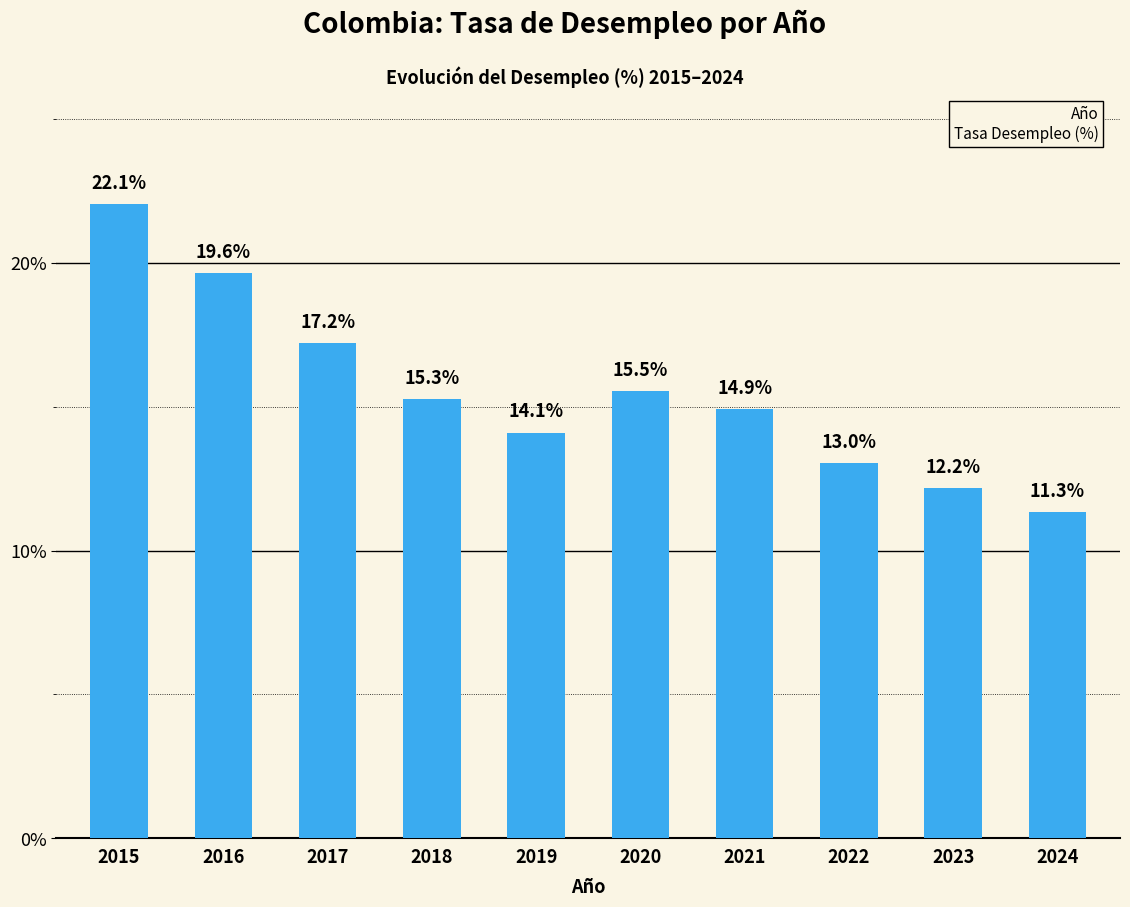

Approximately how many times larger is the value at 2016 compared to 2023?

1.6